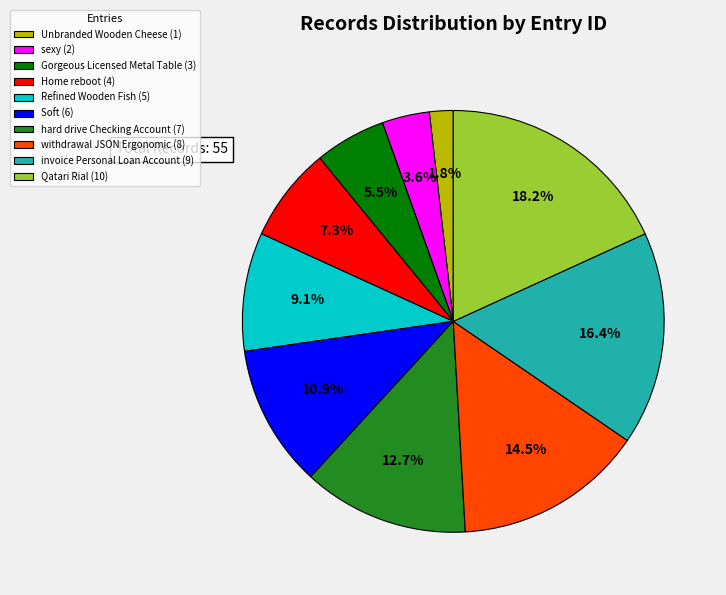

To the nearest percent, what portion does Refined Wooden Fish represent?

9%